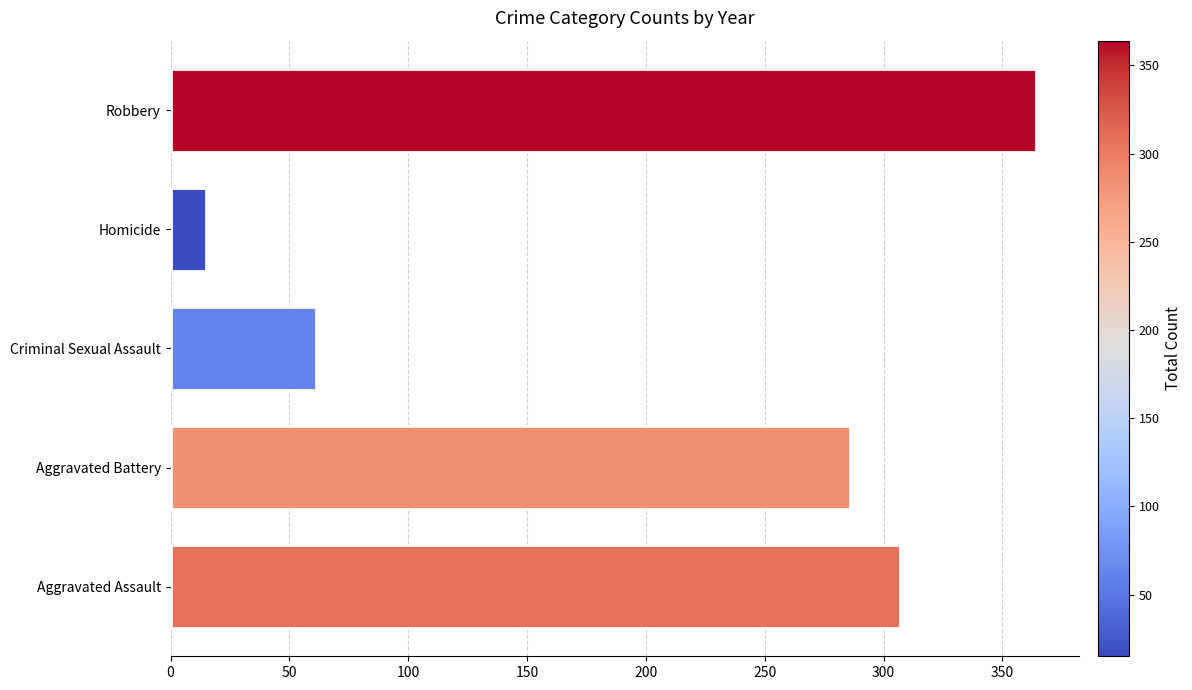

Are the bars horizontal?

Yes